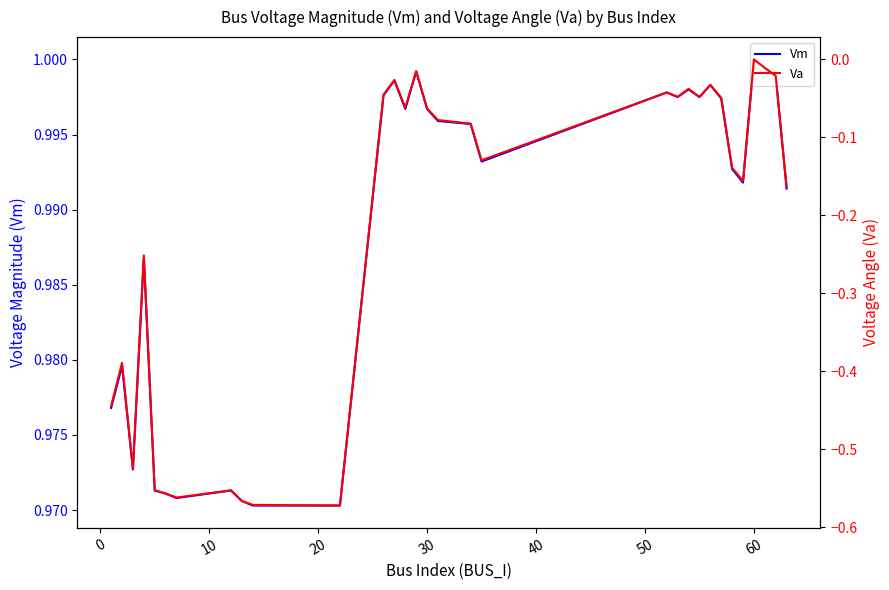

How many lines are shown in the chart?

2